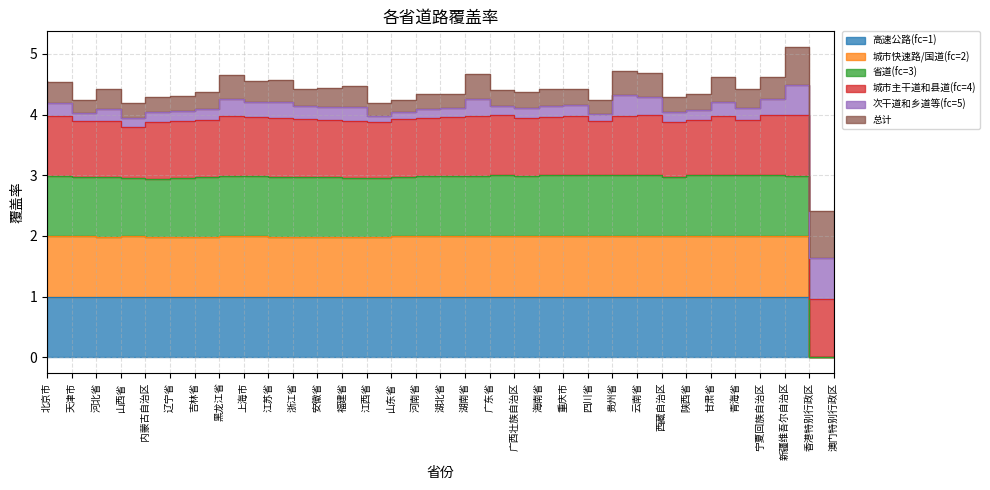

True or false: 省道(fc=3) and 高速公路(fc=1) intersect in this chart.

False